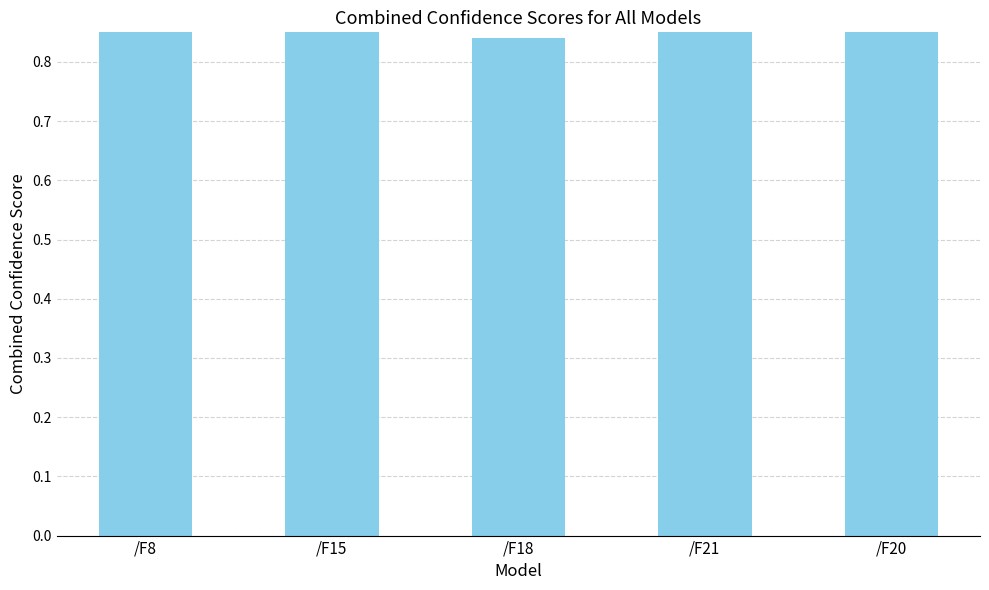

Read the value at /F15.

0.9